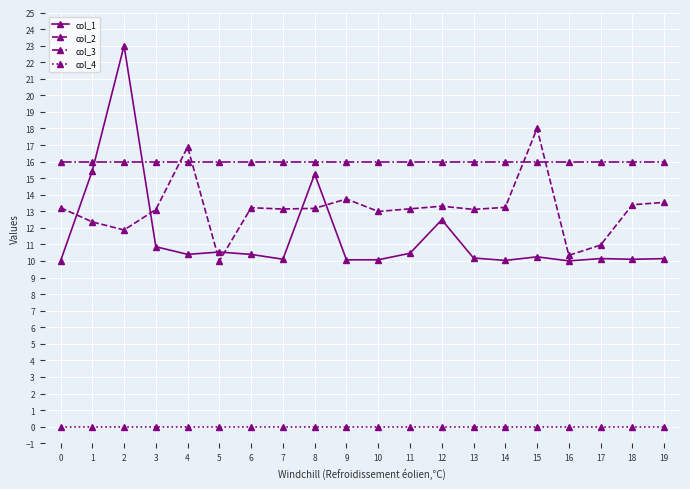

At 13, list the series in order from largest to smallest.

col_3, col_2, col_1, col_4